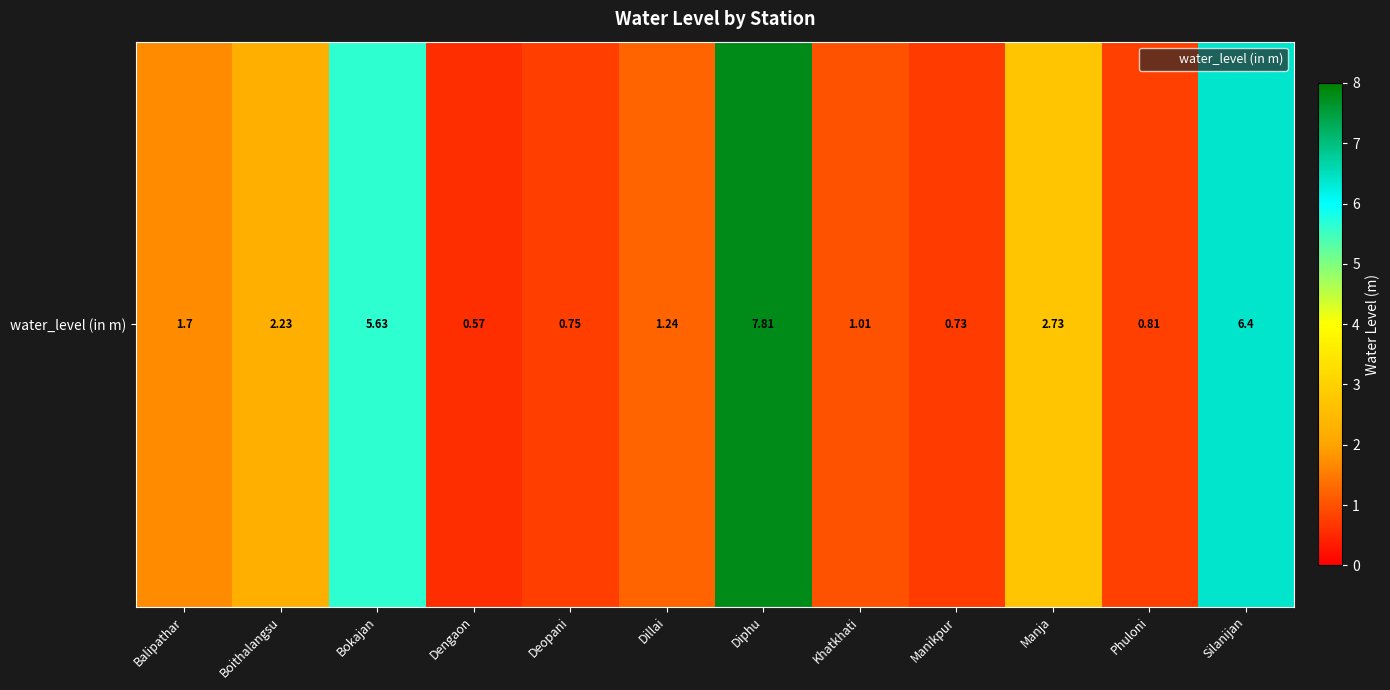

Reading left to right, transcribe all the data shown in this chart.

Balipathar=1.7	Boithalangsu=2.2	Bokajan=5.6	Dengaon=0.6	Deopani=0.8	Dillai=1.2	Diphu=7.8	Khatkhati=1.0	Manikpur=0.7	Manja=2.7	Phuloni=0.8	Silanijan=6.4